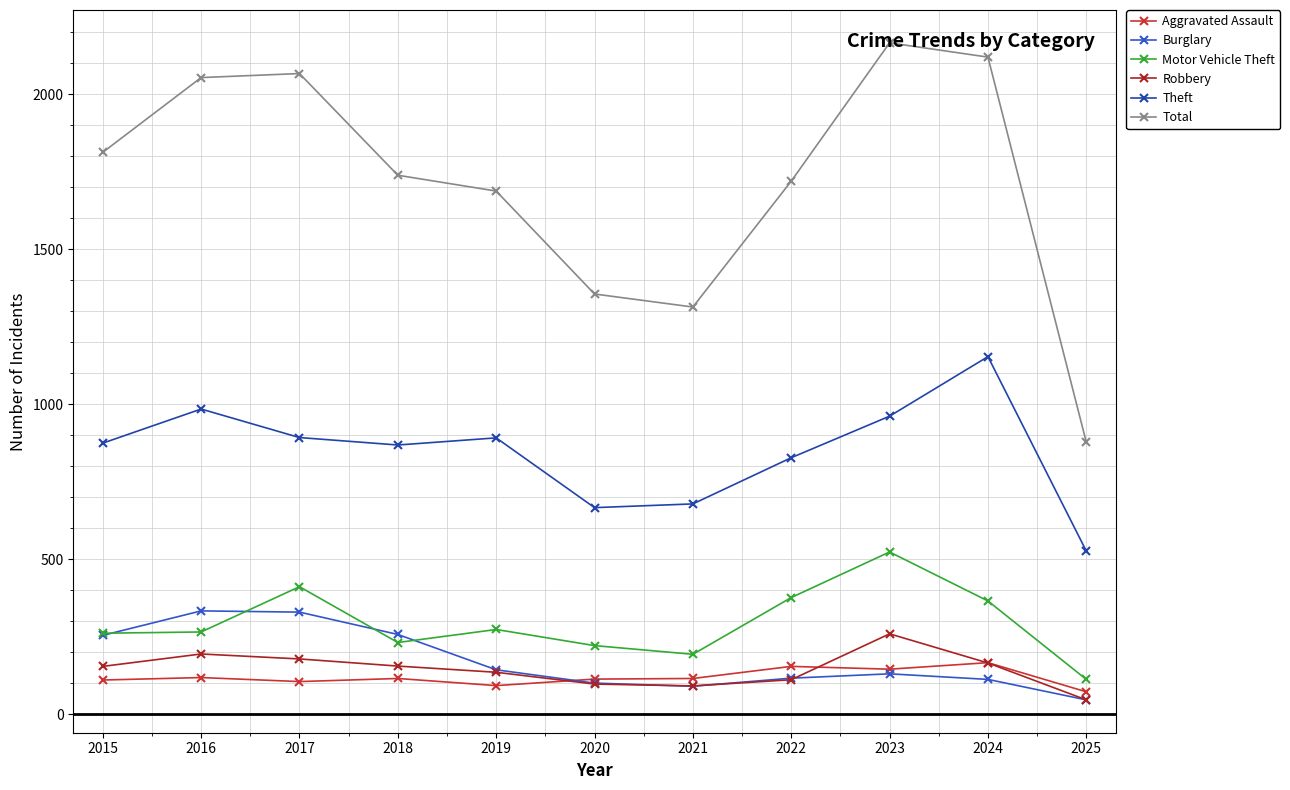

True or false: Total and Theft cross at least once.

False